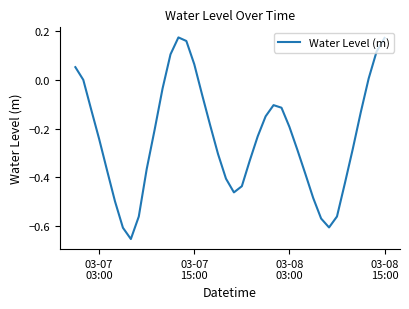

What is the difference between the maximum and minimum values?

0.8